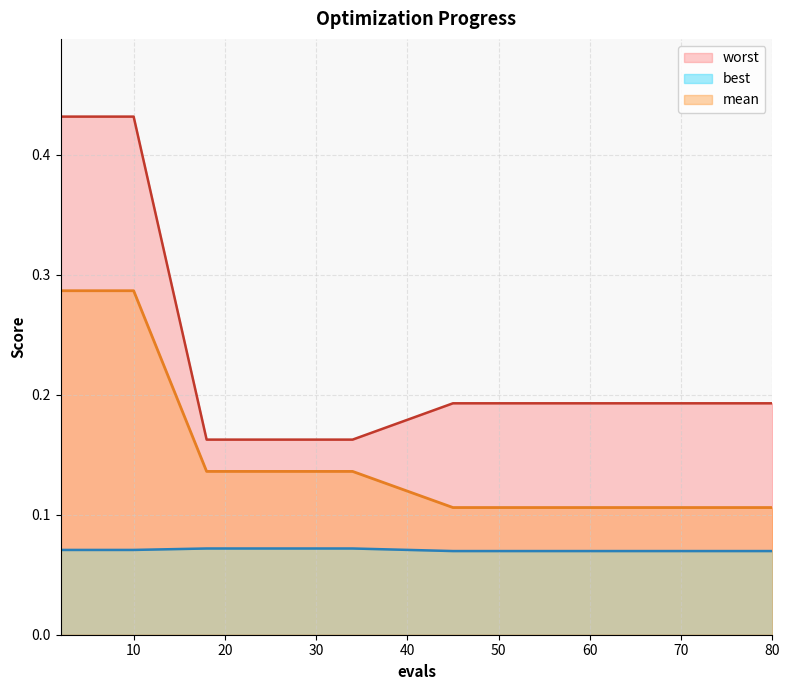

True or false: best and worst cross at least once.

False